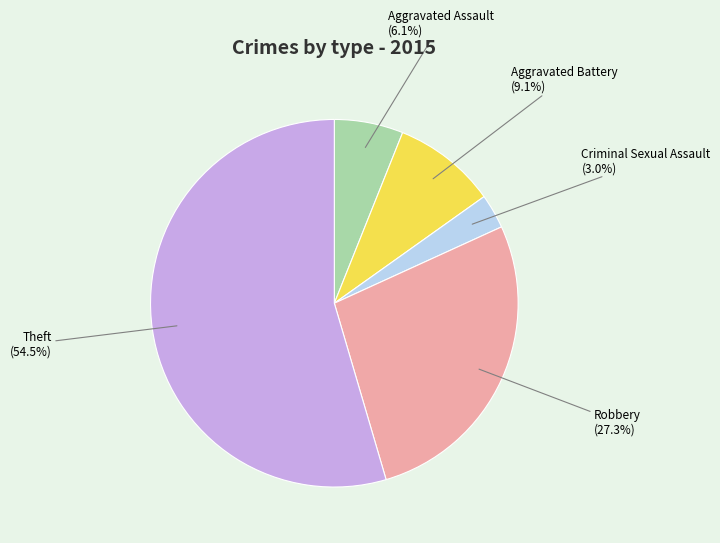

Which category has the smallest portion of the pie?

Criminal Sexual Assault